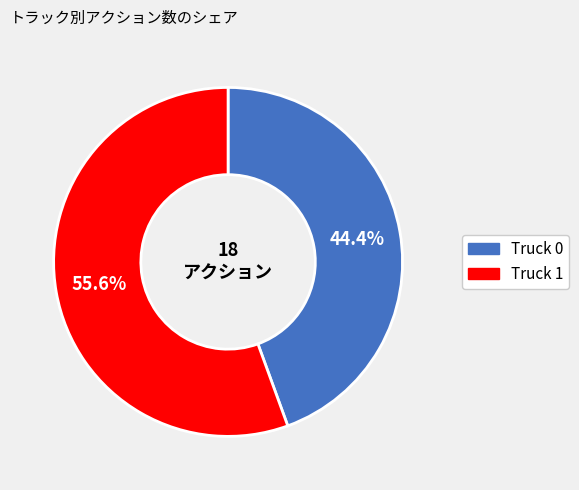

What percentage is the Truck 0 slice, to the nearest percent?

44%